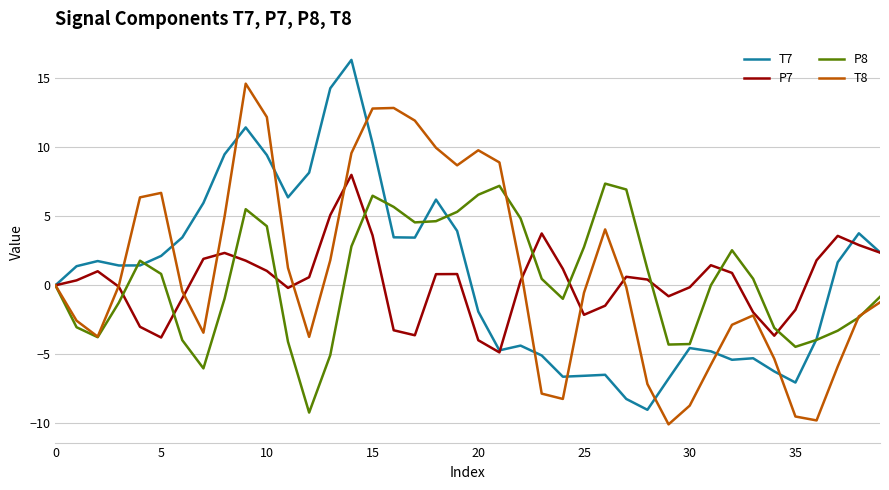

What is the greatest value displayed?

16.3